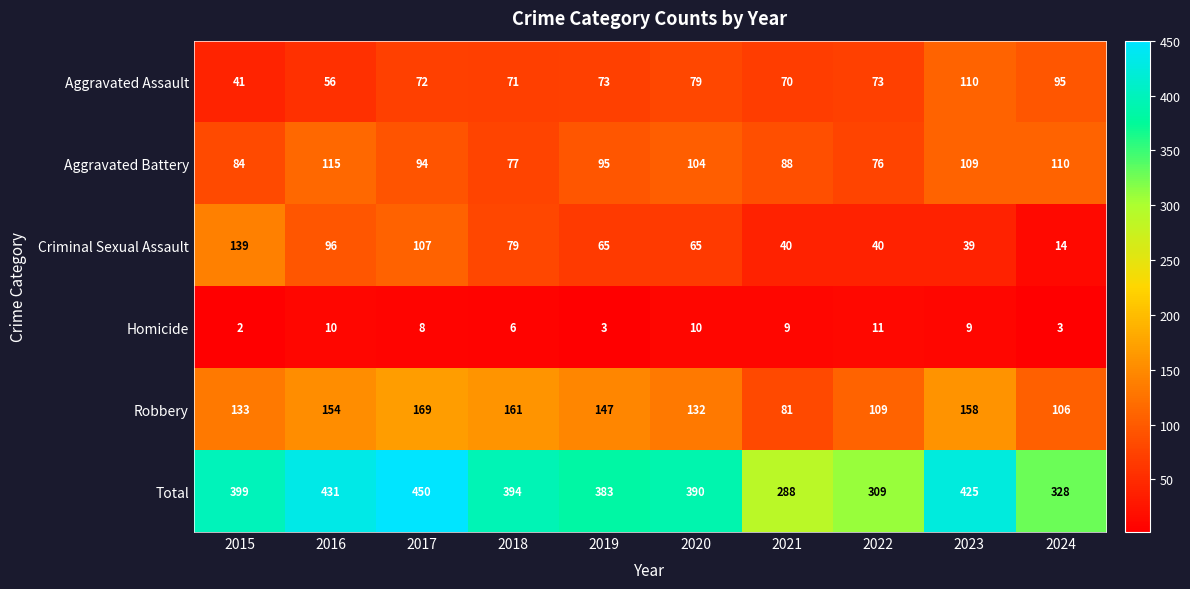

Which series has the largest total across all categories?

Total